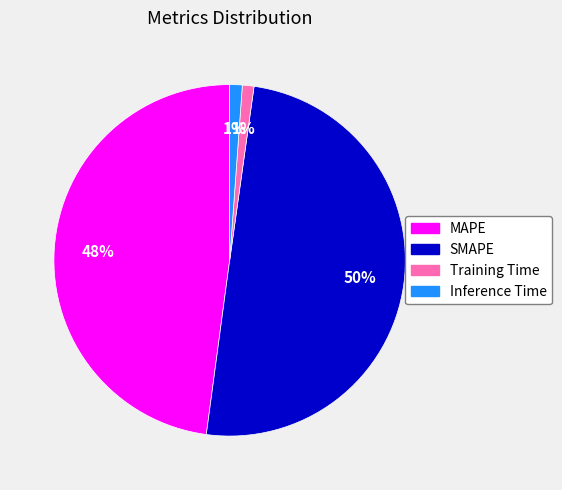

To the nearest percent, what is the average slice percentage?

25%